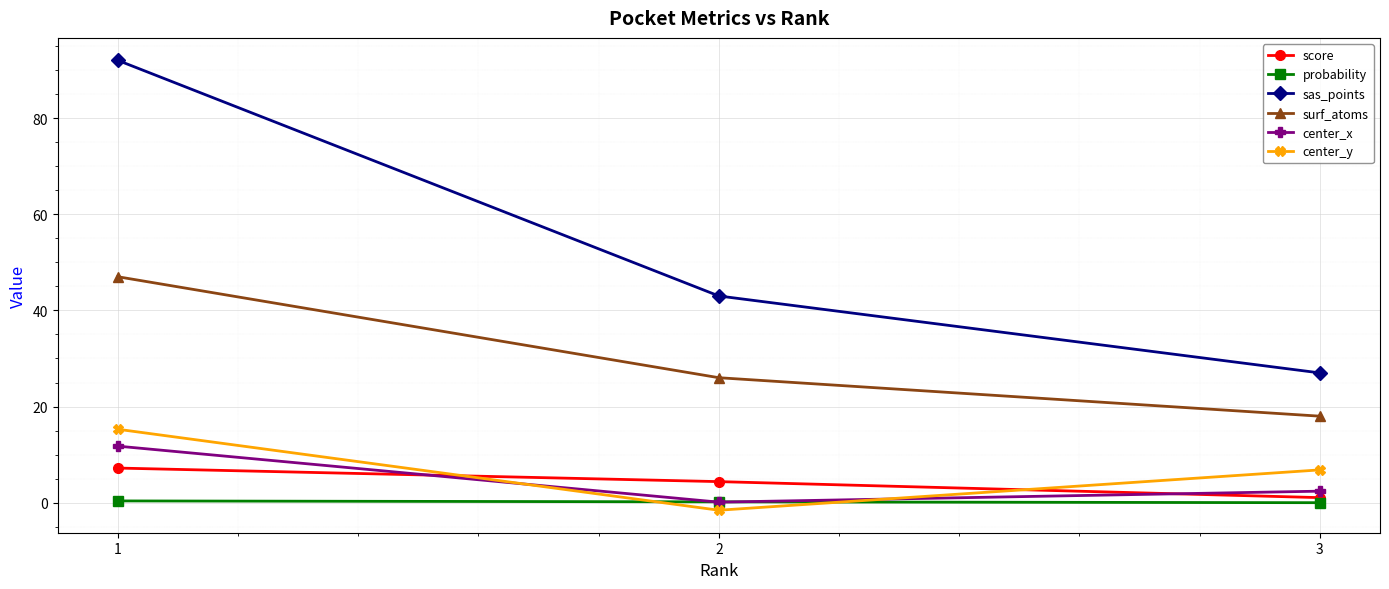

Count the sas_points values in the range 27 to 92.

3